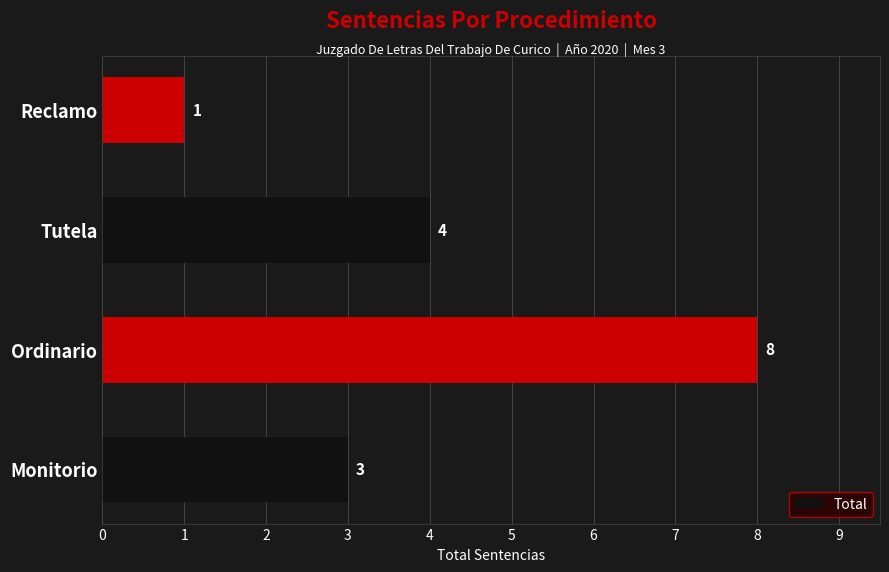

What is the smallest value displayed?

1